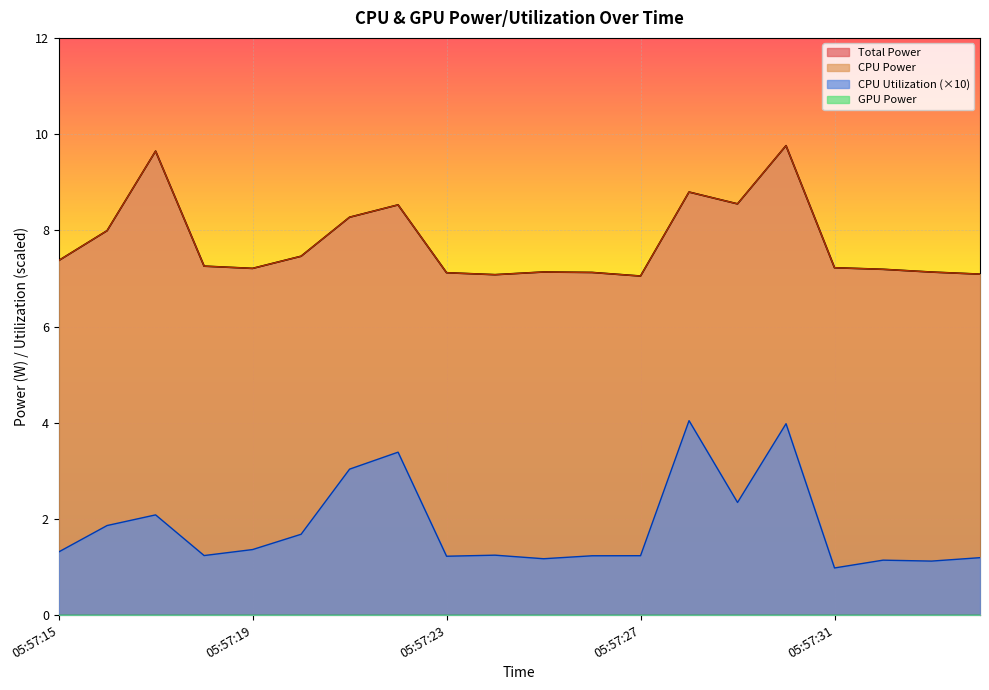

What is the difference between the second highest and minimum values in the CPU Power series?

2.6